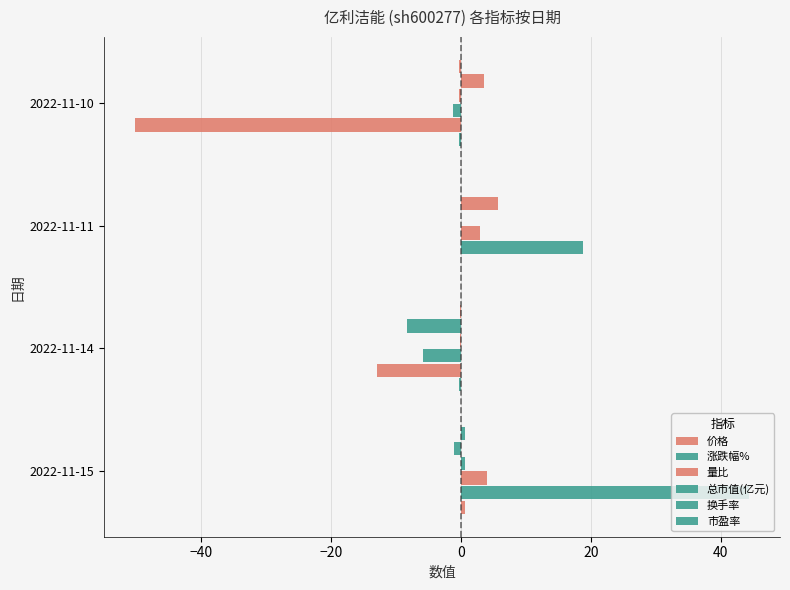

How many data points does each series have?

4